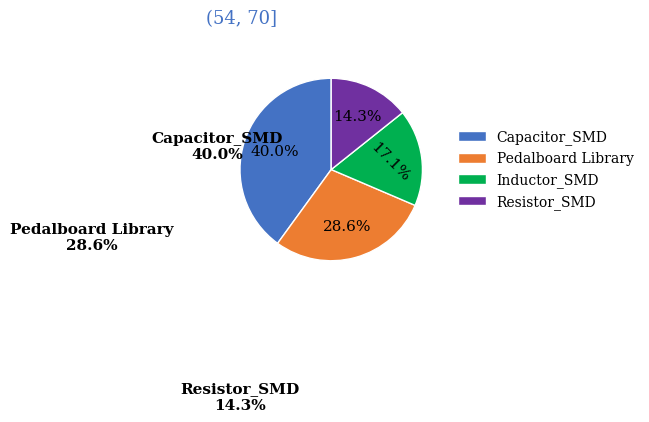

How many segments does this pie chart have?

4